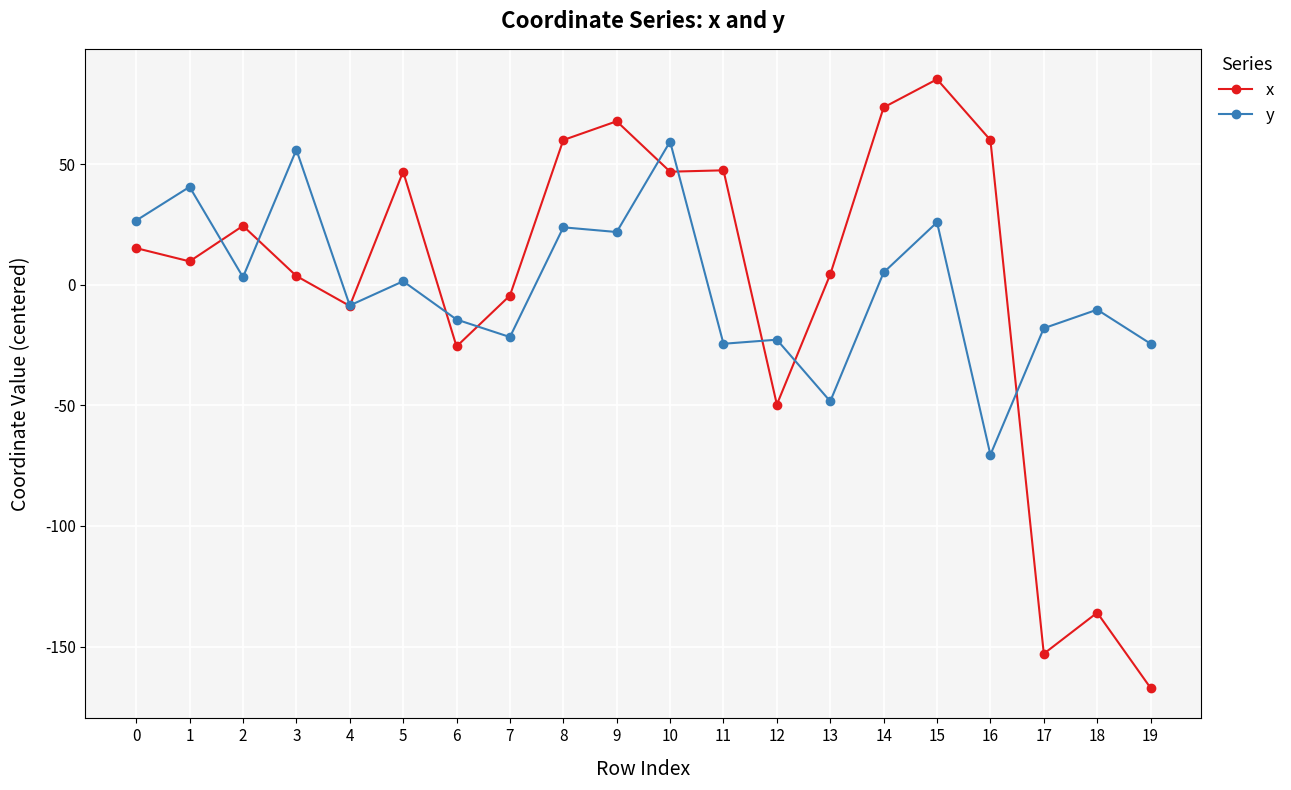

True or false: y and x cross at least once.

True